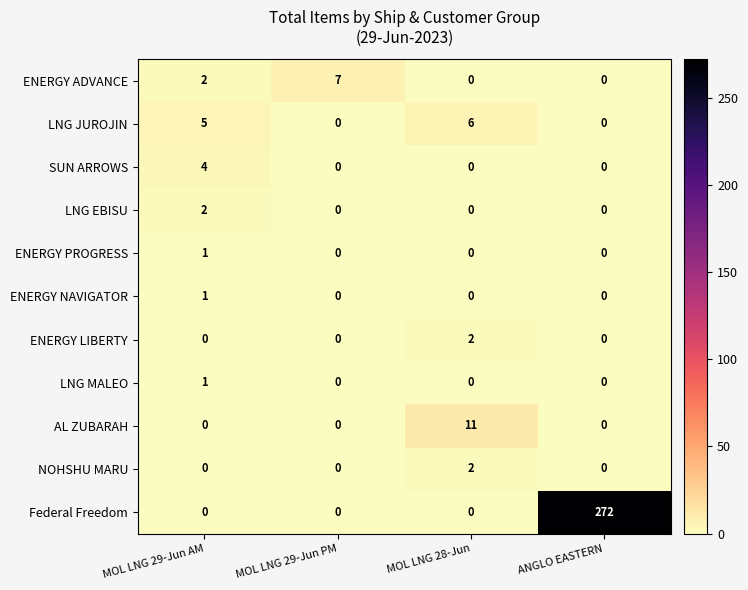

What is the greatest value displayed?

272